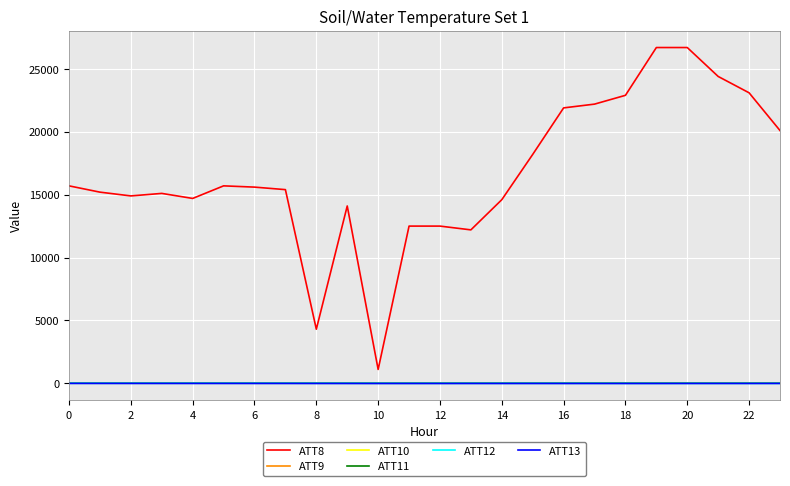

At which category is the sum across all series the highest?

20